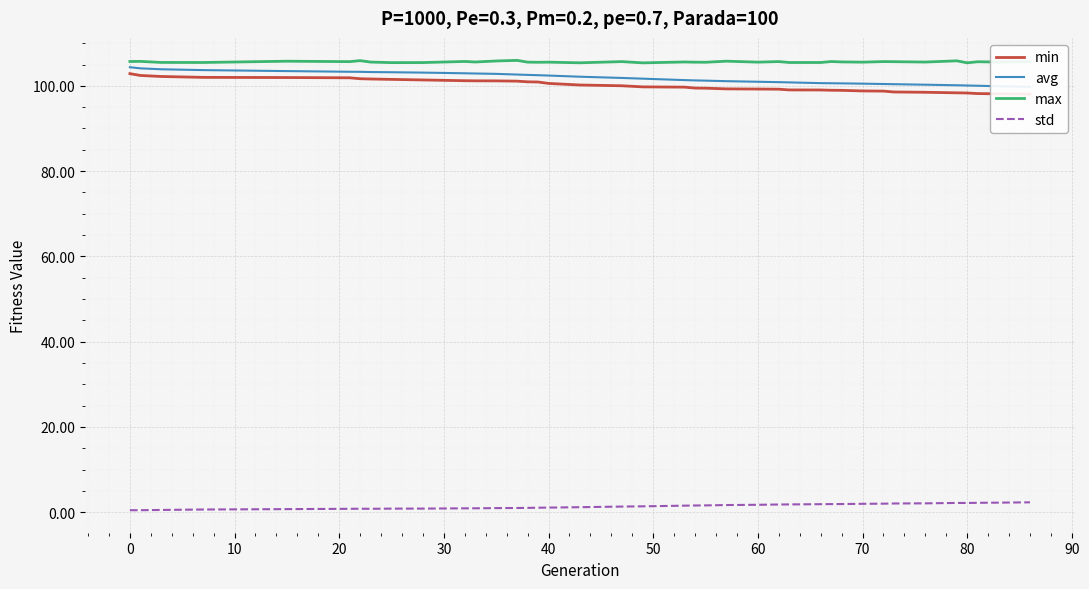

Which series has the largest range (max minus min)?

min